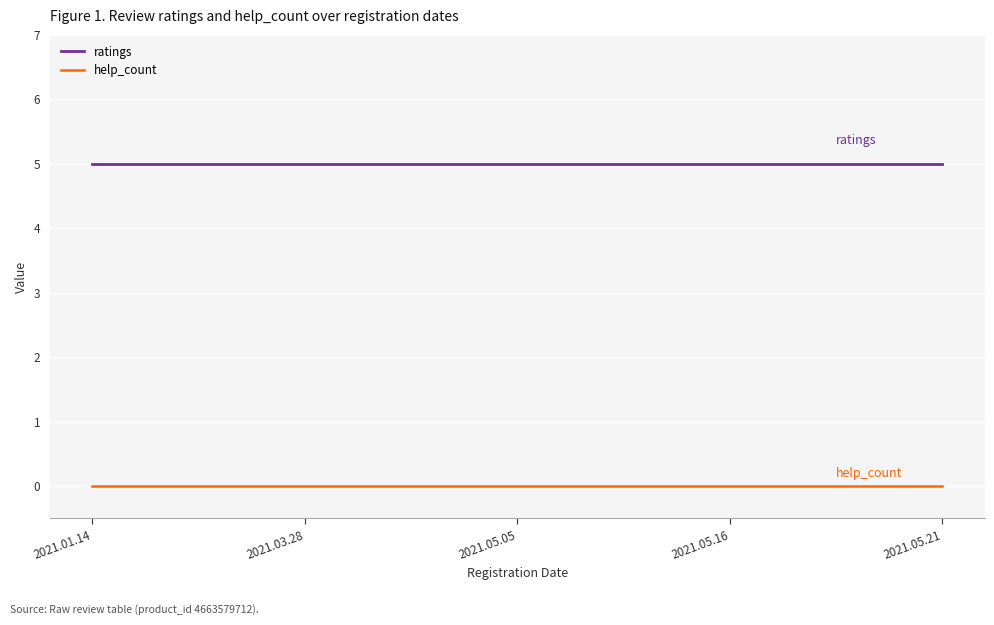

The value of help_count at 2021.01.14 is 0. True or false?

True